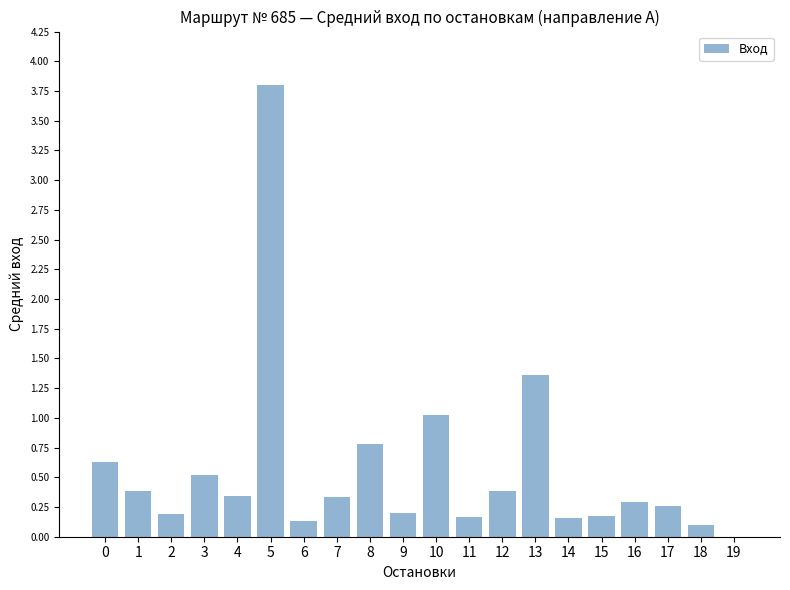

Between 13 and 3, which is larger?

13